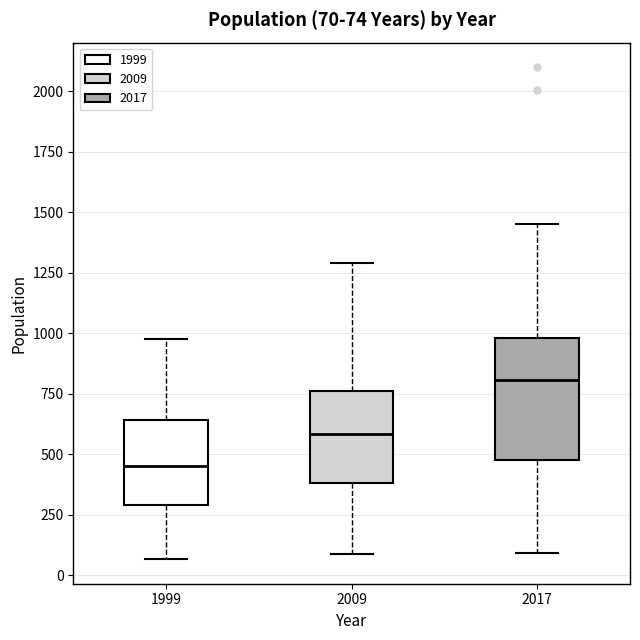

Which box's median line is the highest?

2017